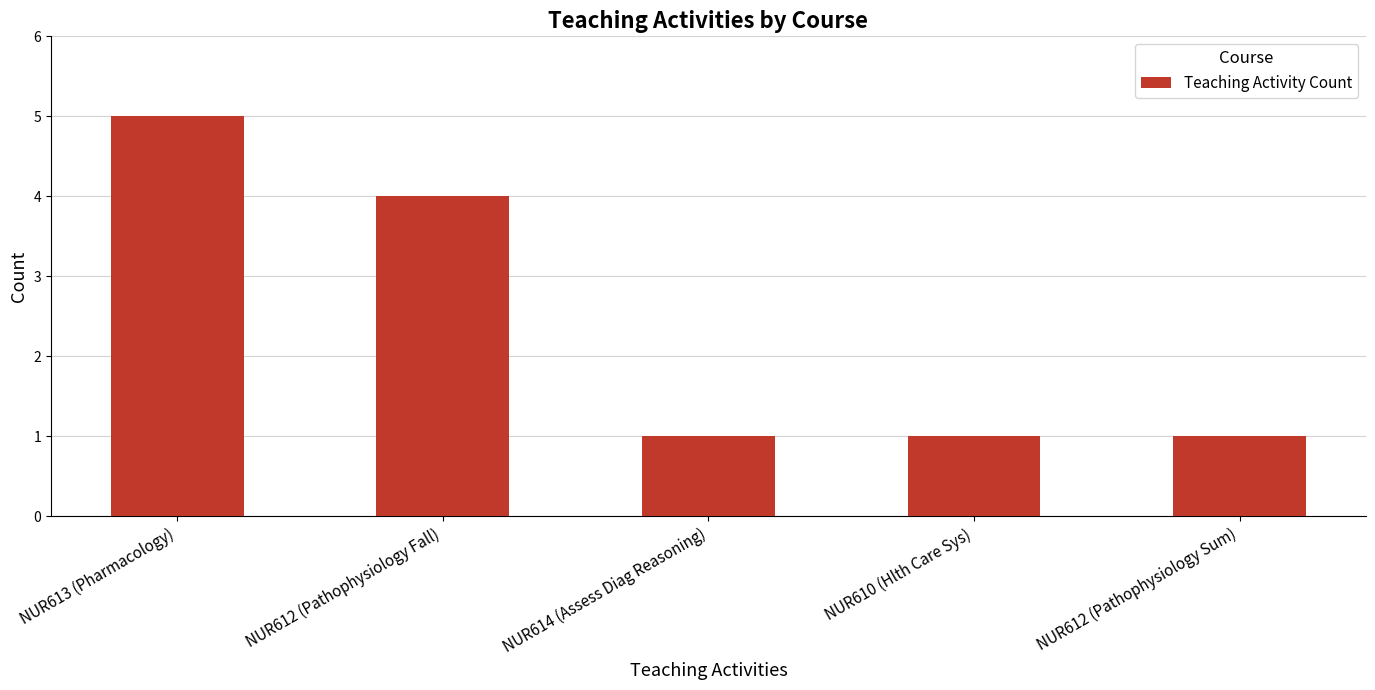

What is the average value?

2